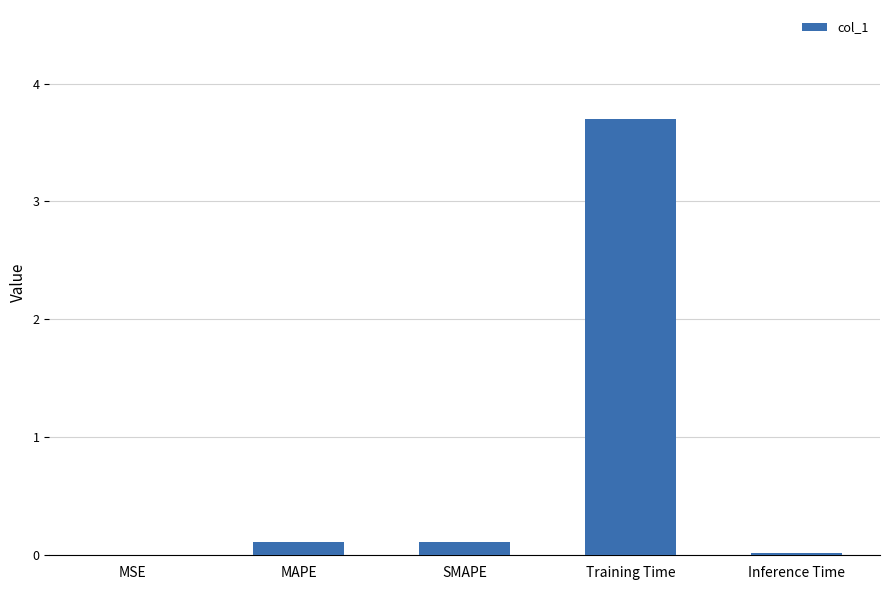

Which category has the highest value across all series?

Training Time